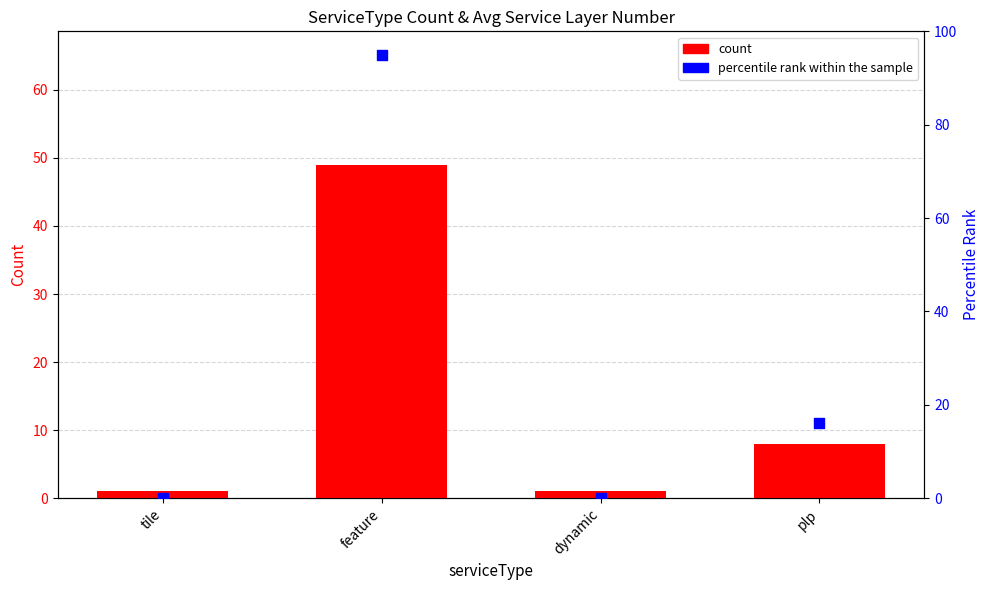

Which series reaches the minimum Y coordinate?

percentile rank within the sample